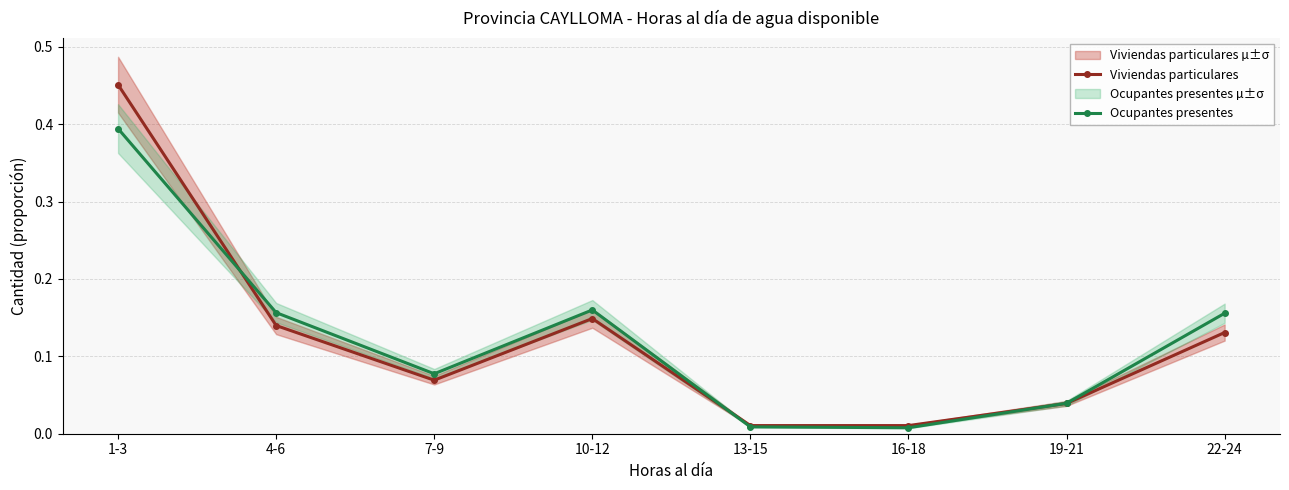

What is the maximum value for Ocupantes presentes?

0.4